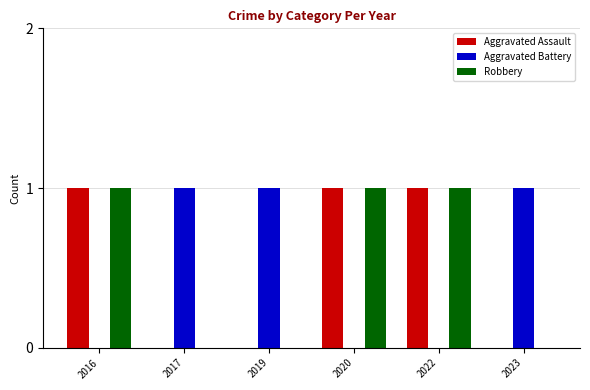

What is the sum of all Robbery values?

3